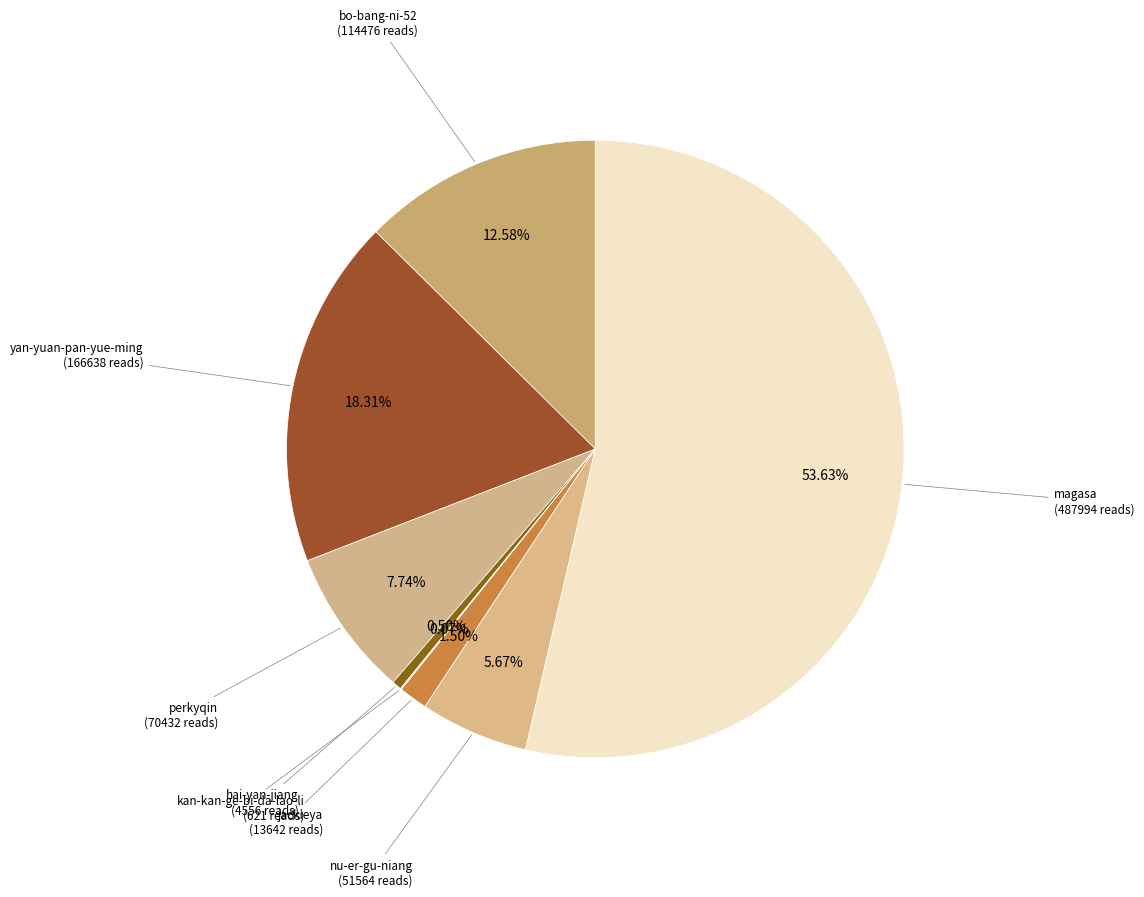

How many slices are in this pie chart?

8